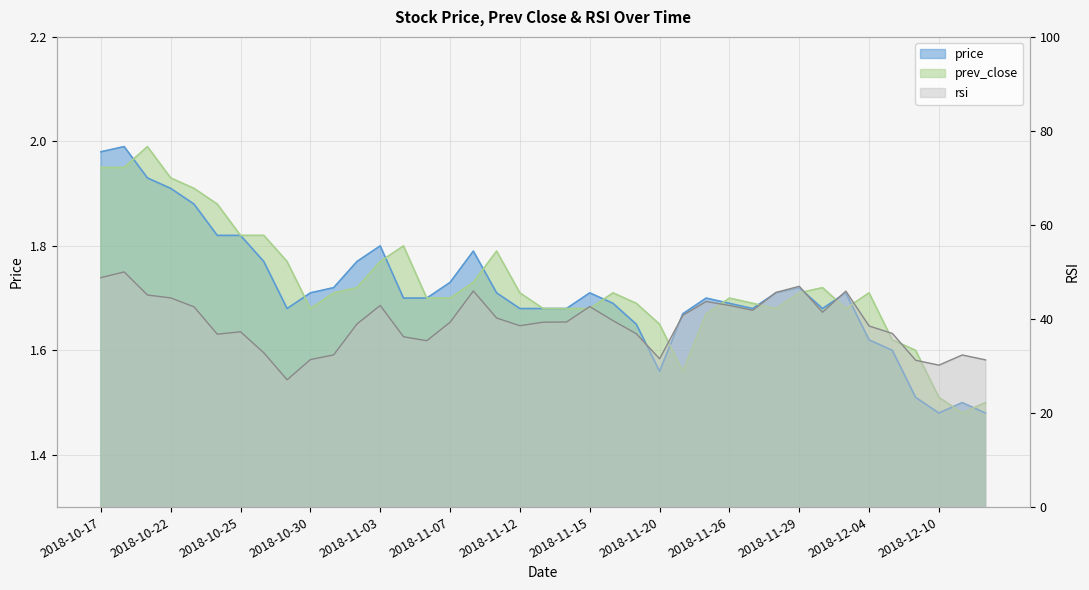

What is the maximum value for price?

2.0